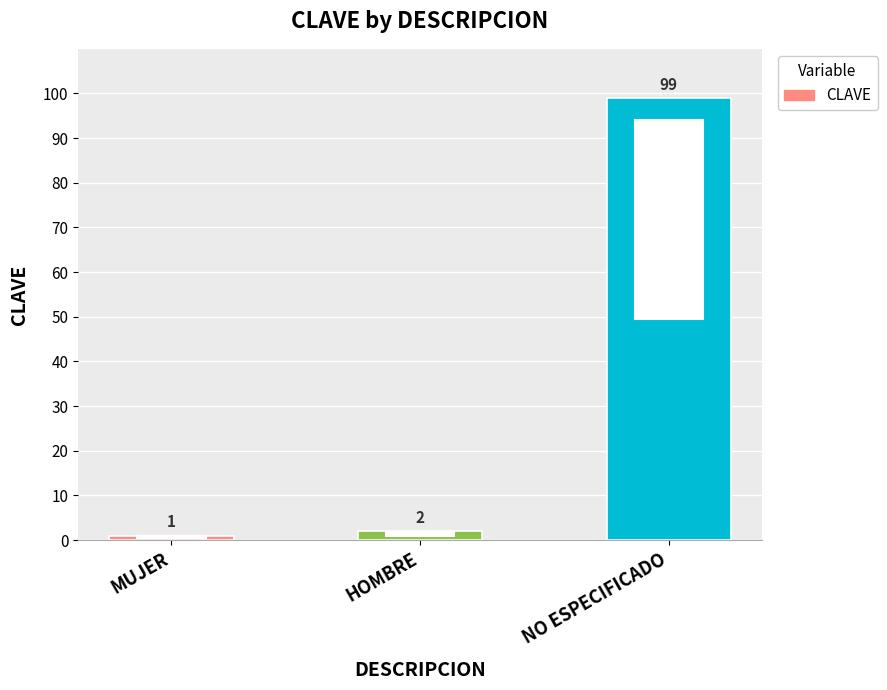

What is the difference between the maximum and minimum values?

98